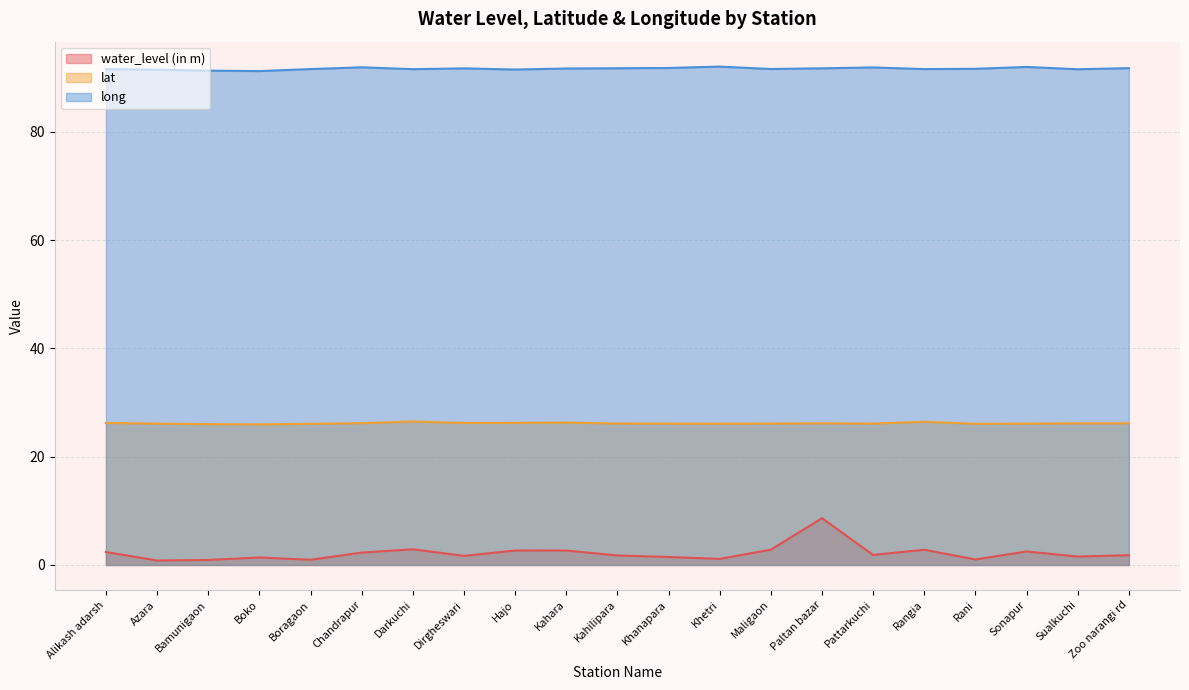

Rank the categories by lat value from lowest to highest.

Boko, Bamunigaon, Boragaon, Rani, Khetri, Azara, Pattarkuchi, Sonapur, Khanapara, Maligaon, Kahilipara, Sualkuchi, Zoo narangi rd, Paltan bazar, Chandrapur, Alikash adarsh, Dirgheswari, Hajo, Kahara, Rangia, Darkuchi